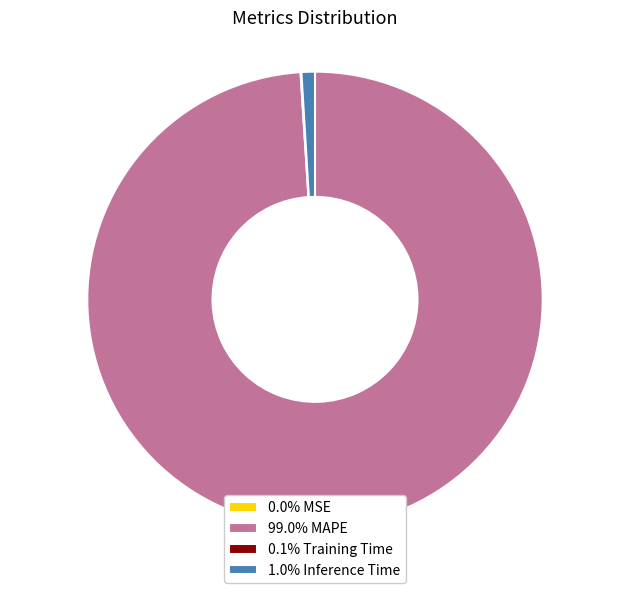

Does 99.0% MAPE account for over 50% of the chart?

Yes